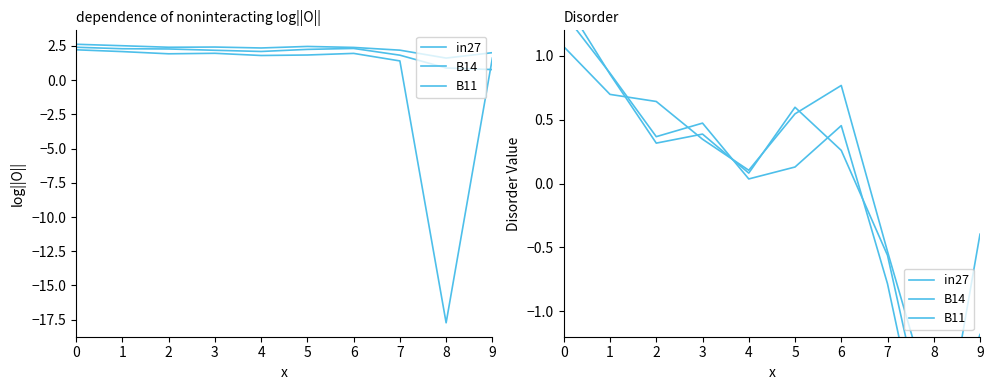

What is the maximum value for in27?

1.4